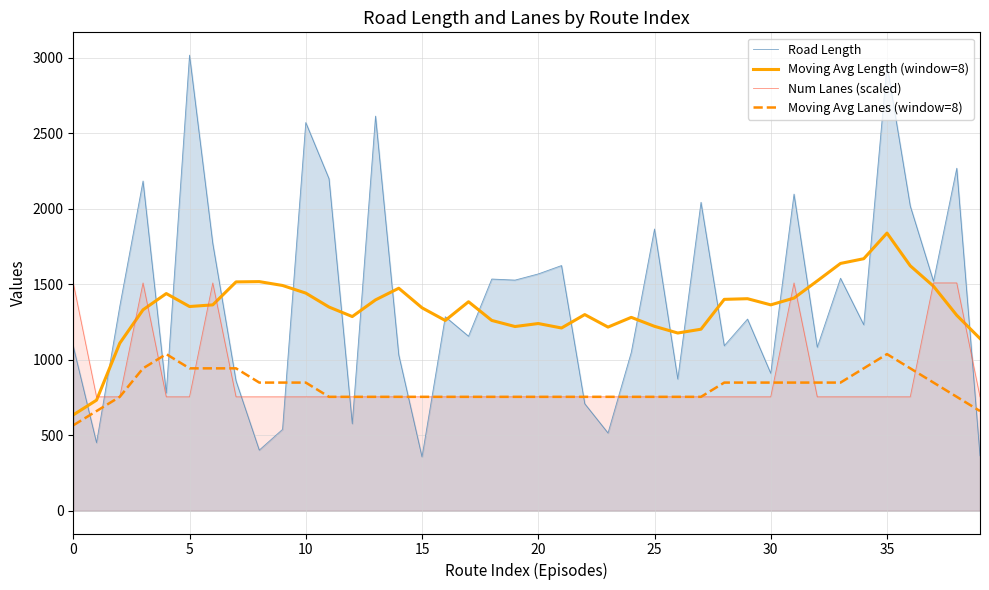

At which category is the sum across all series the highest?

35